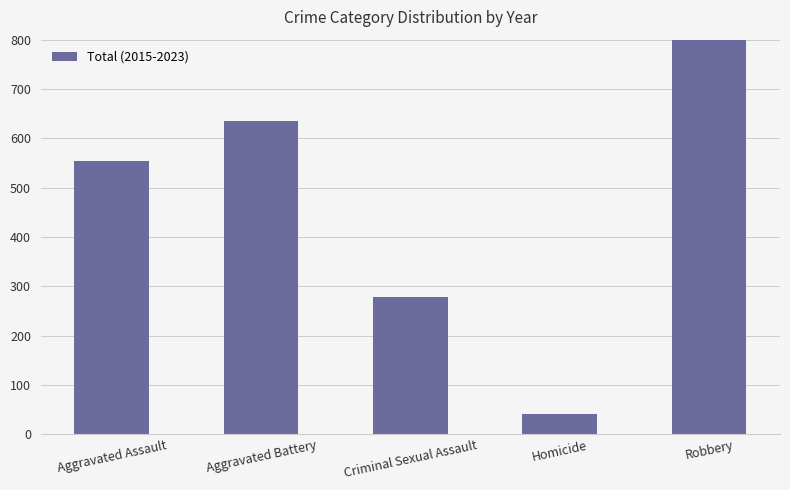

What is the approximate value at Criminal Sexual Assault, to the nearest 50?

300